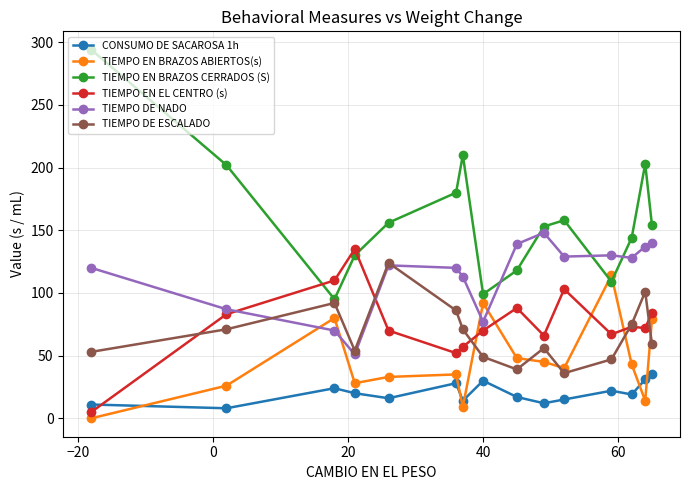

Which series has the widest spread of values?

TIEMPO EN BRAZOS CERRADOS (S)